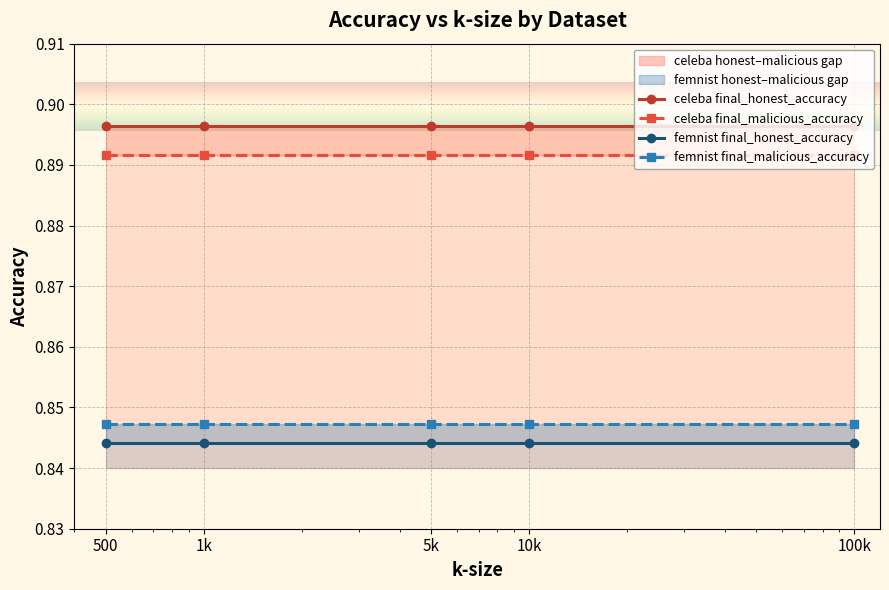

The femnist final_malicious_accuracy series shows 0.2 at 100k. True or false?

False